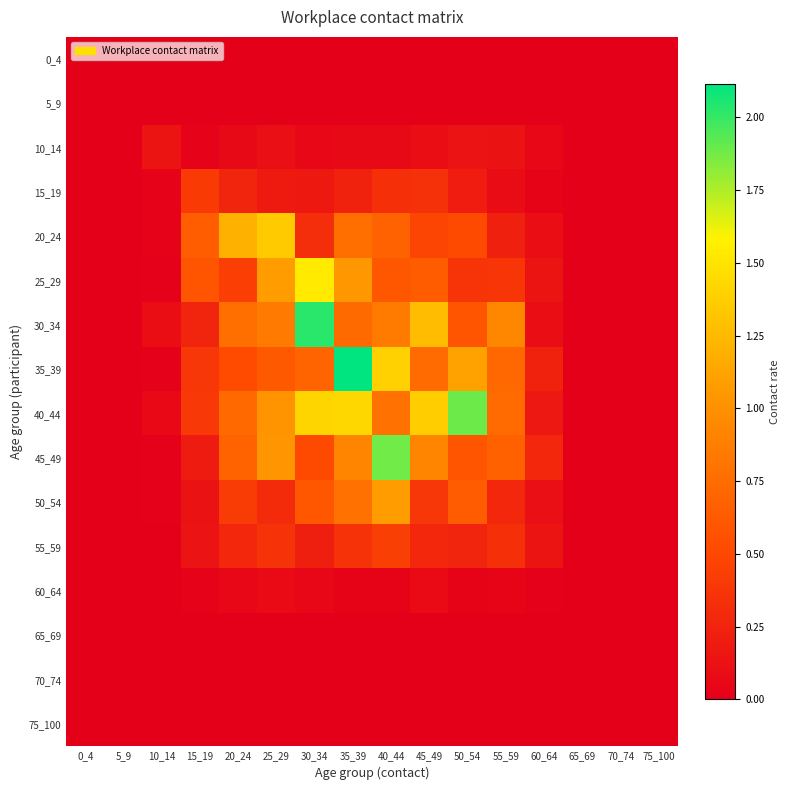

Between 15_19 and 65_69, which is larger?

15_19